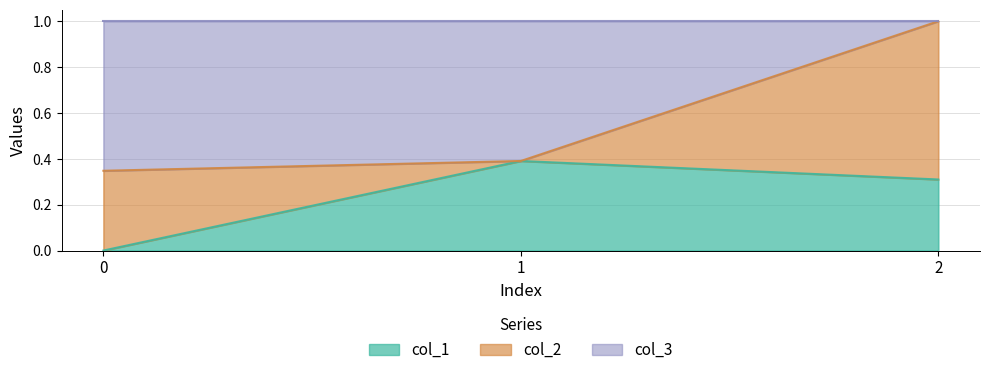

The value of col_1 at 0 is 0.0. True or false?

True